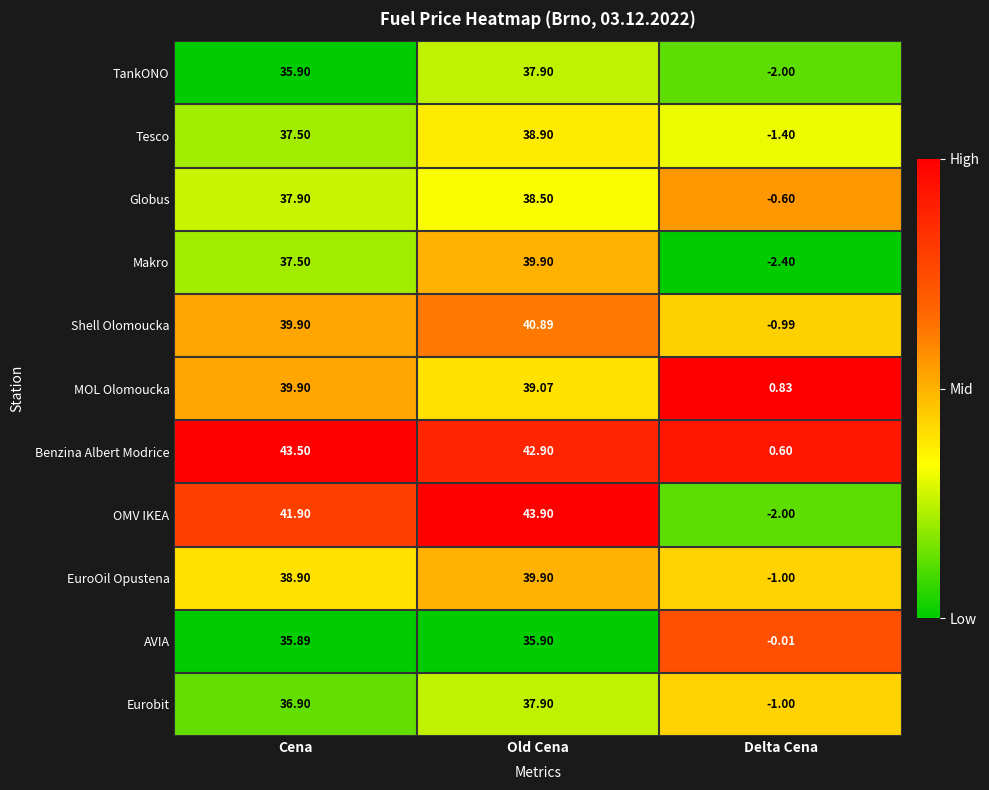

At which category does the chart reach its minimum across all series?

Delta Cena